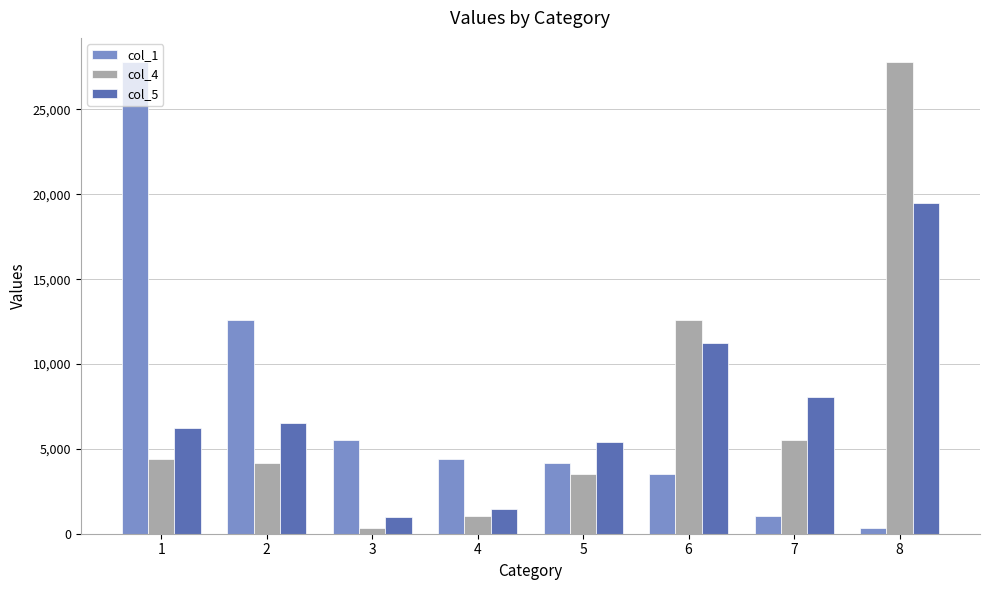

Read the col_4 value at 7.

5511